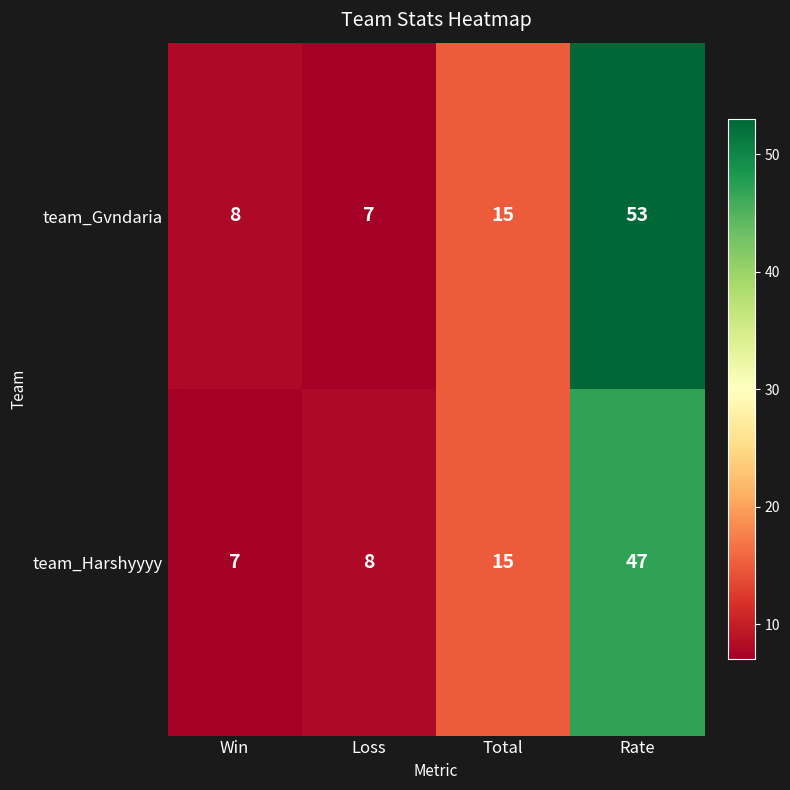

At which category is the sum across all series the highest?

Rate